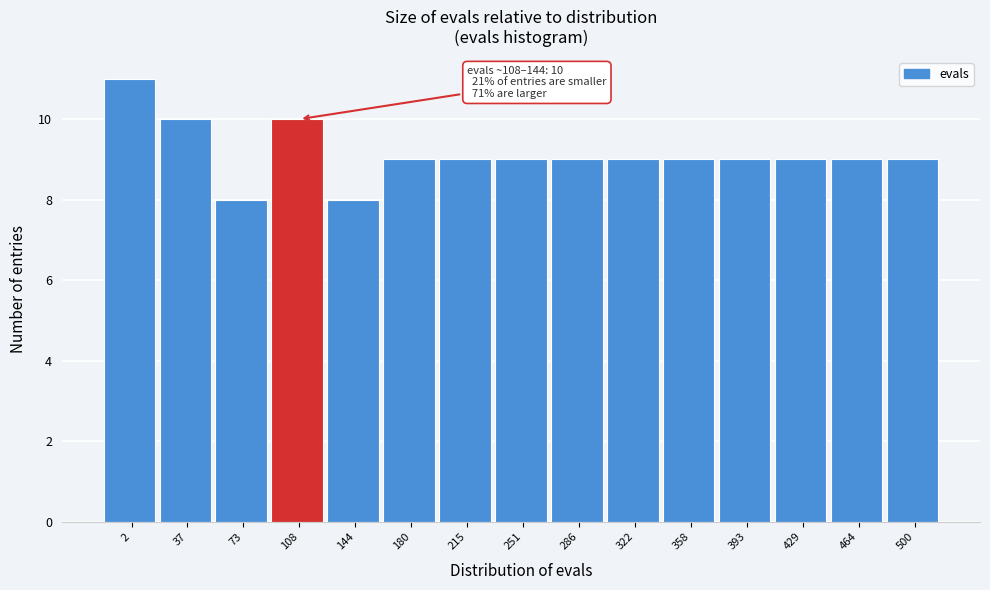

Reading right to left, what are all the values shown in this chart?

500=9	464=9	429=9	393=9	358=9	322=9	286=9	251=9	215=9	180=9	144=8	108=10	73=8	37=10	2=11